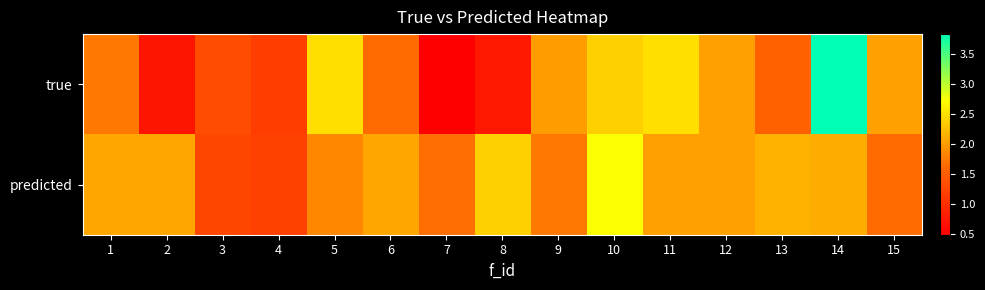

What is the total value across all series at 9?

3.7